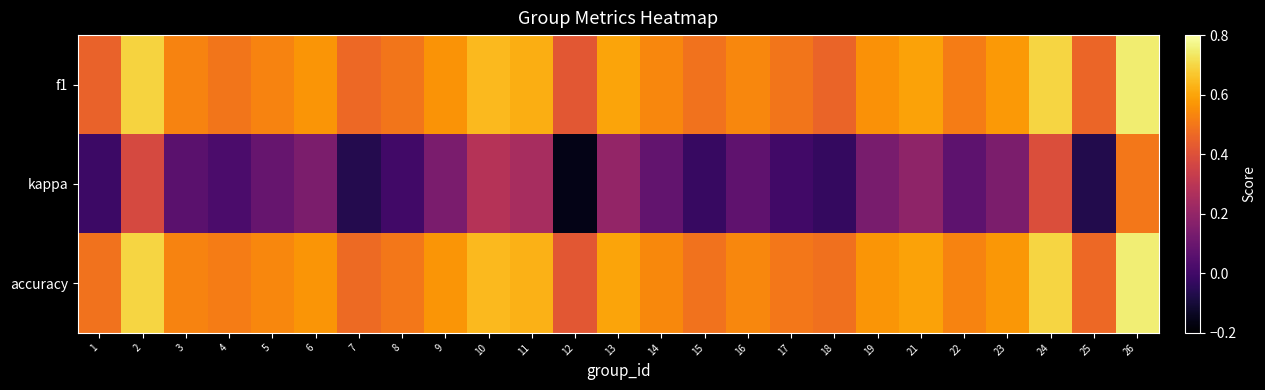

List the series in order of their peak value, highest first.

accuracy, f1, kappa